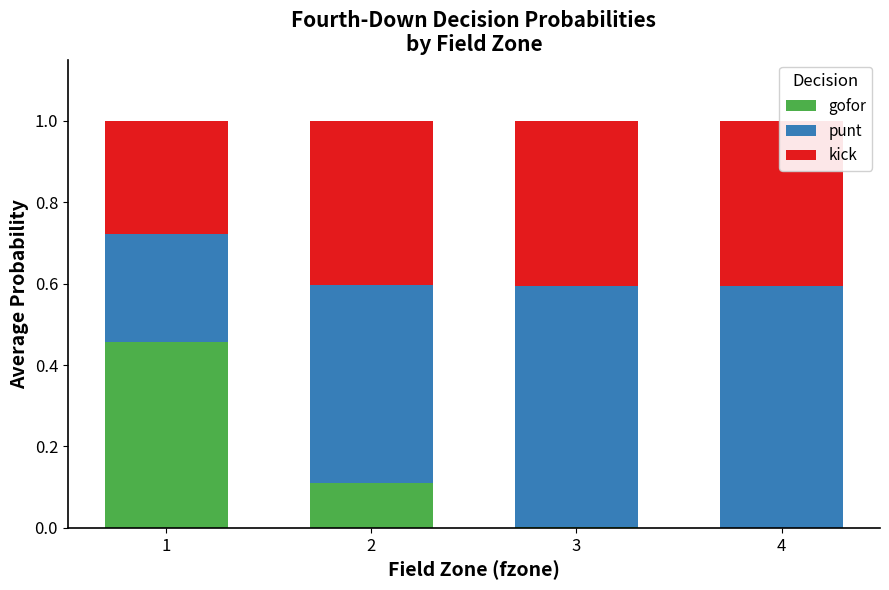

What is the sum of all gofor values?

0.6